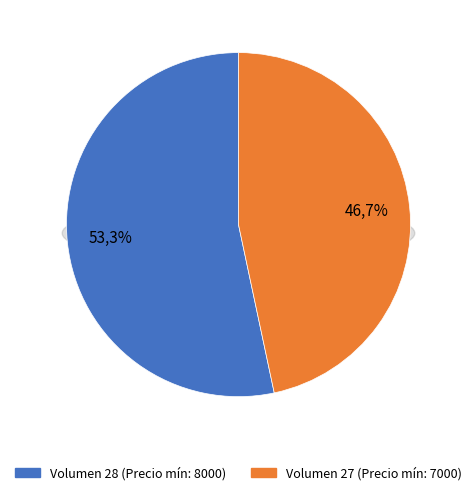

To the nearest percent, what percentage of the pie is 28?

53%